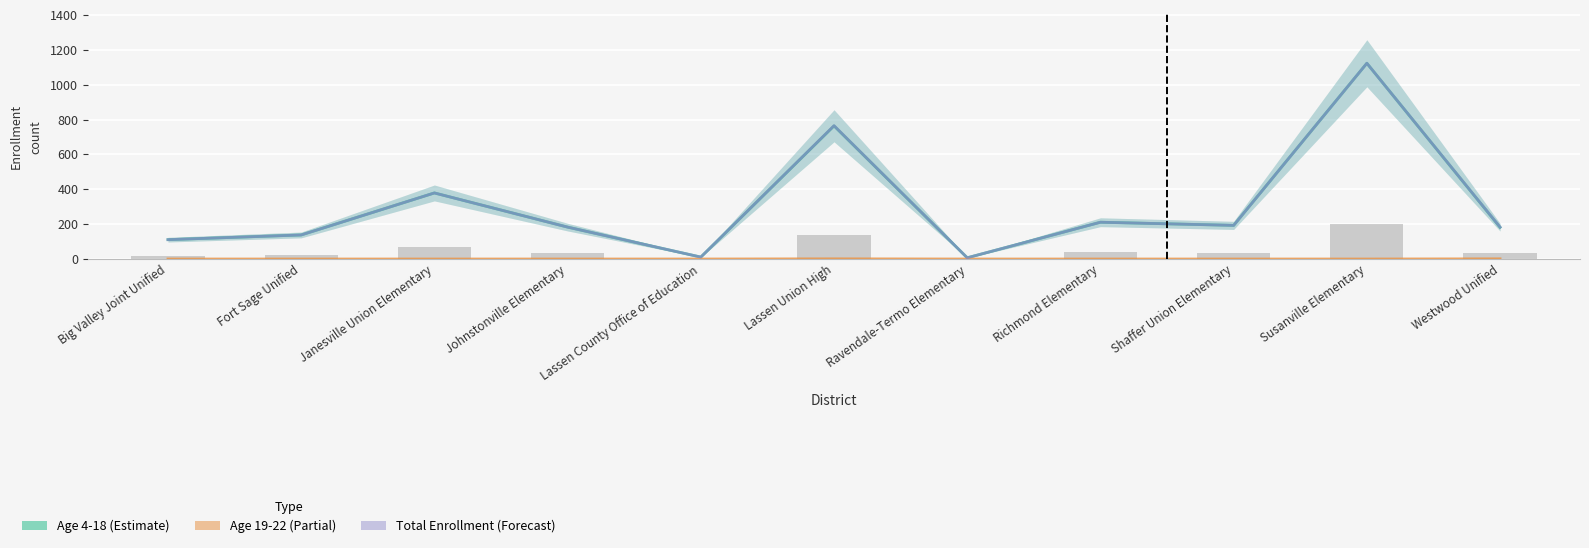

Does the chart contain stacked bars?

No